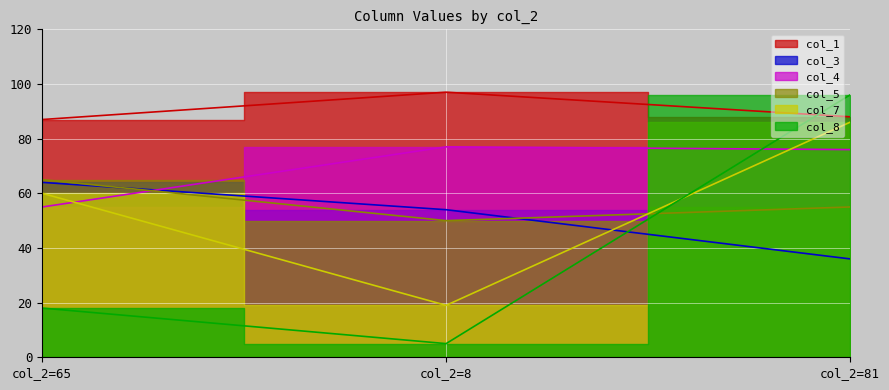

What is the difference between the col_4 values at col_2=65 and col_2=81?

21